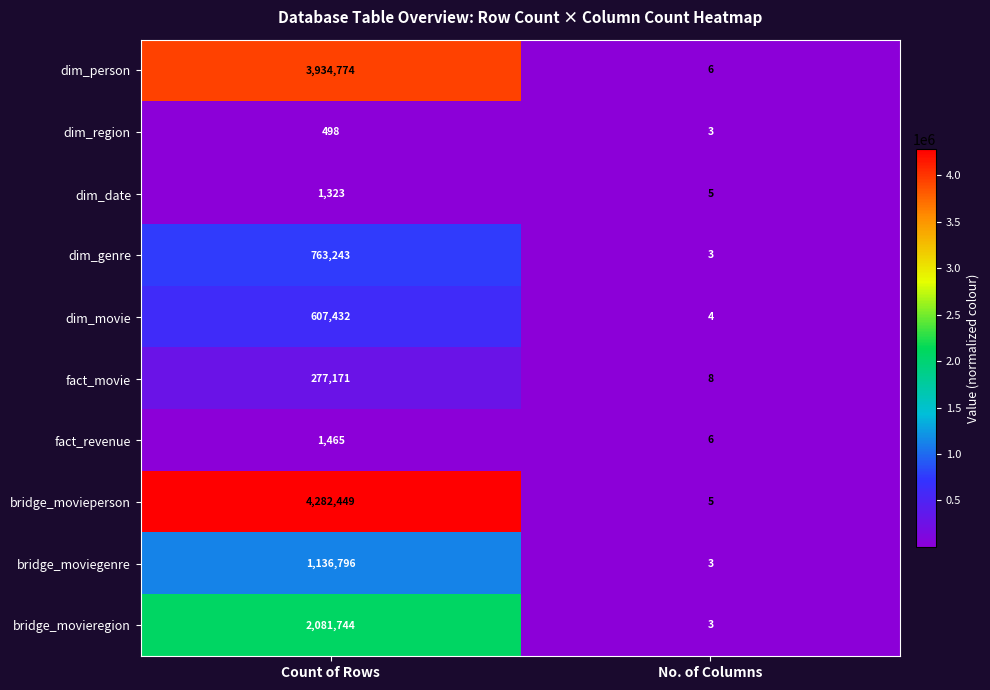

Reading left to right, what are all the values shown in this chart?

dim_person: Count of Rows=3934774	No. of Columns=6
dim_region: Count of Rows=498	No. of Columns=3
dim_date: Count of Rows=1323	No. of Columns=5
dim_genre: Count of Rows=763243	No. of Columns=3
dim_movie: Count of Rows=607432	No. of Columns=4
fact_movie: Count of Rows=277171	No. of Columns=8
fact_revenue: Count of Rows=1465	No. of Columns=6
bridge_movieperson: Count of Rows=4282449	No. of Columns=5
bridge_moviegenre: Count of Rows=1136796	No. of Columns=3
bridge_movieregion: Count of Rows=2081744	No. of Columns=3